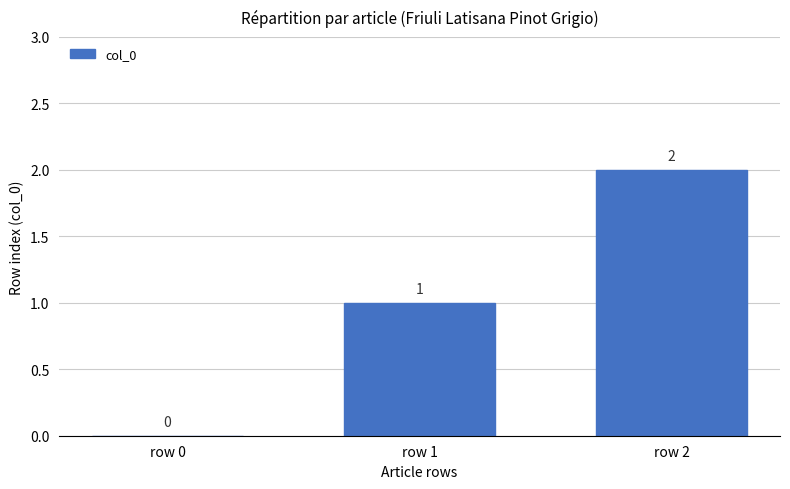

The chart shows a value of 1 at row 0. True or false?

False